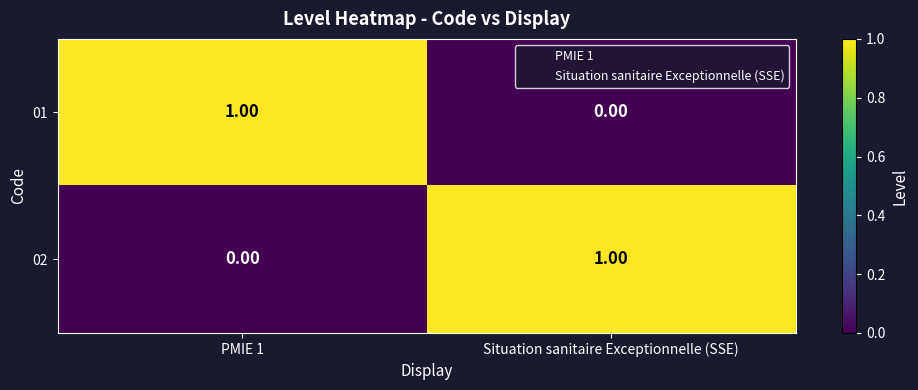

List the labels in order of 02 value, smallest first.

PMIE 1, Situation sanitaire Exceptionnelle (SSE)